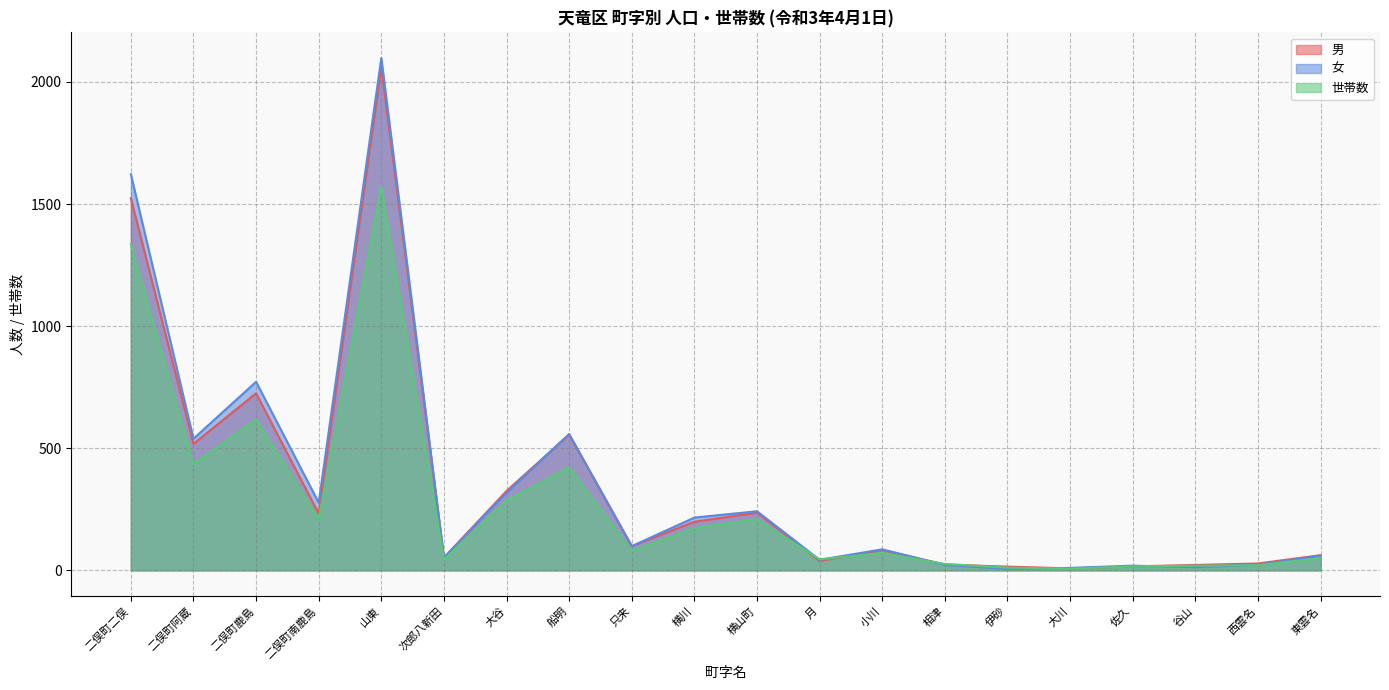

Is the value of 世帯数 at 横川 greater than the value of 男 at 大川?

Yes